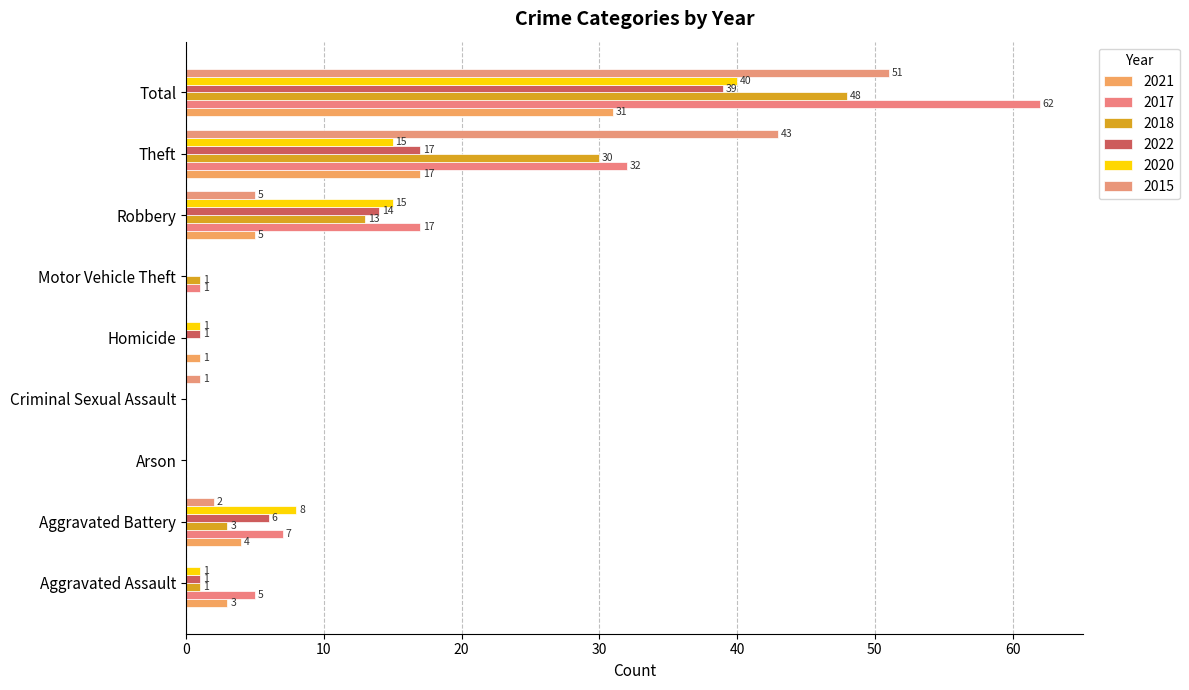

What is the spread (max minus min) of values at Robbery?

12